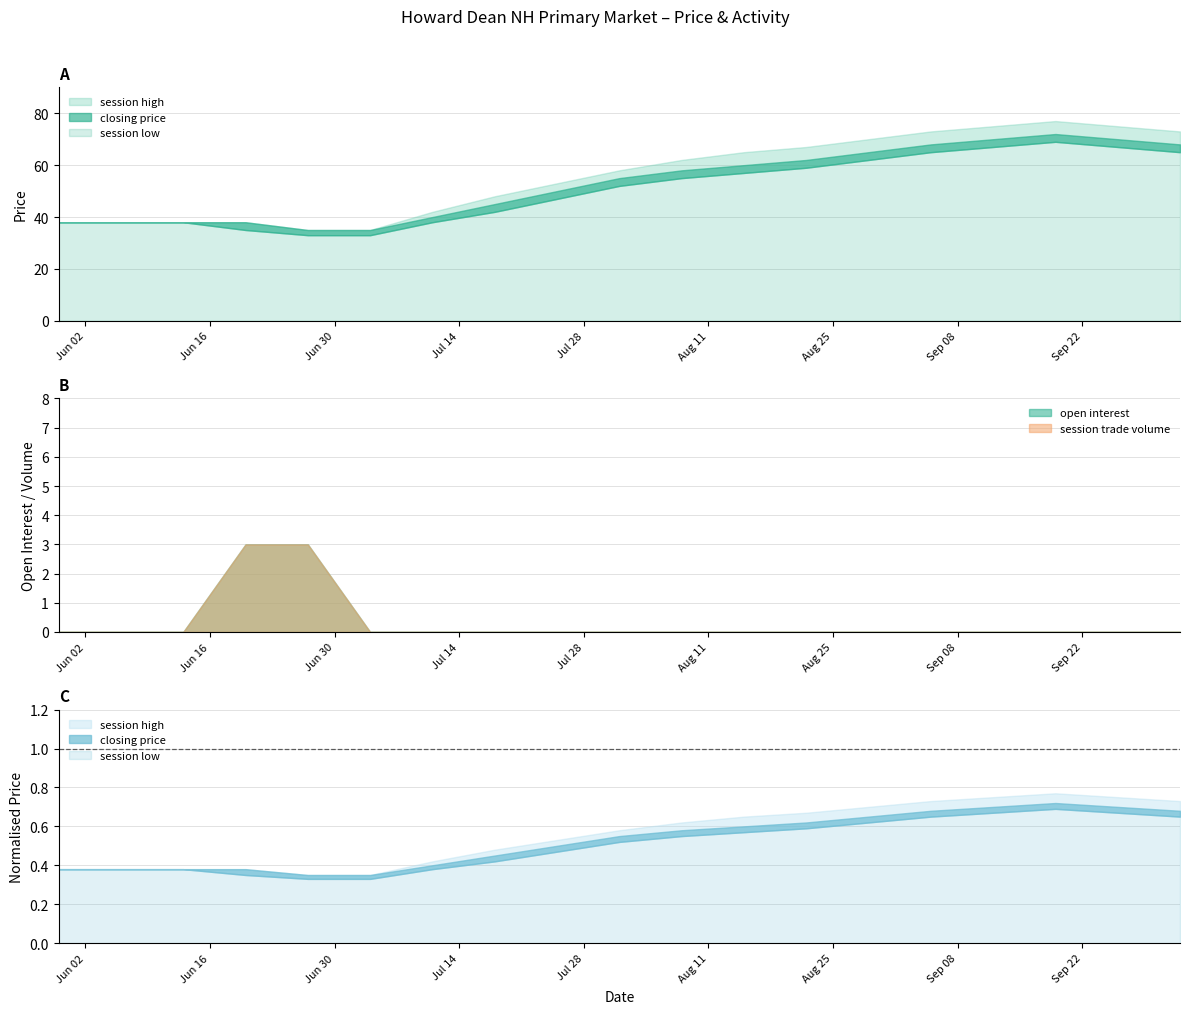

Reading left to right, what are all the values shown in this chart?

closing price: 38	38	38	38	35	35	40	45	50	55	58	60	62	65	68	70	72	70	68
session high: 38	38	38	38	35	35	42	48	53	58	62	65	67	70	73	75	77	75	73
session low: 38	38	38	35	33	33	38	42	47	52	55	57	59	62	65	67	69	67	65